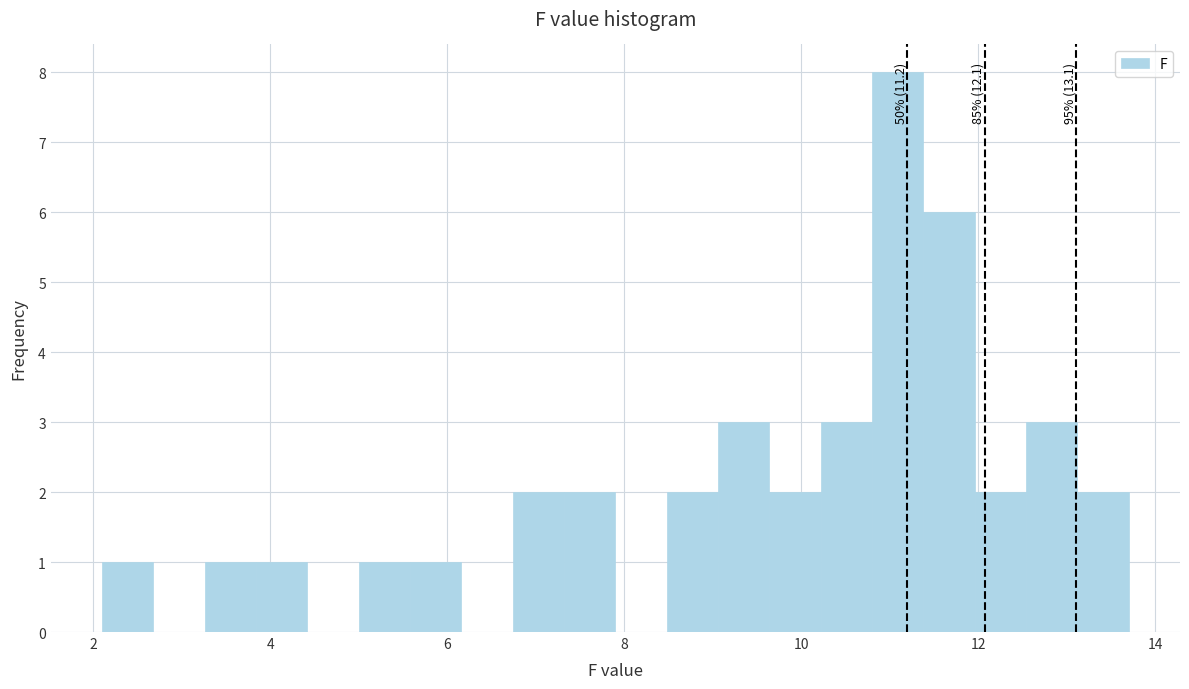

Read against the x-axis, roughly where is the centre of the tallest bar?

11.0